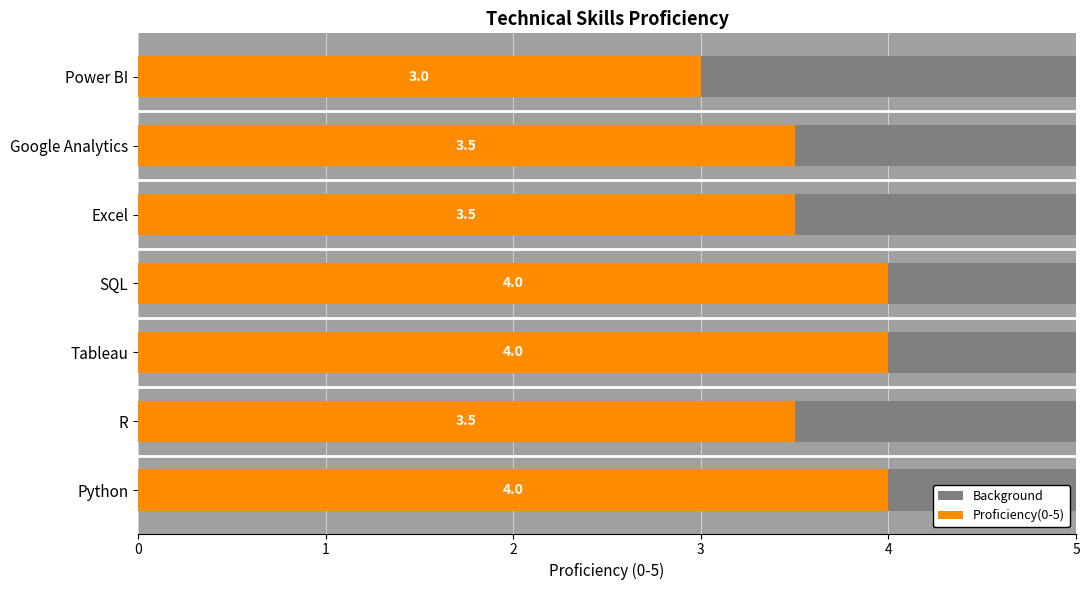

Rank the categories by value from highest to lowest.

Python, Tableau, SQL, R, Excel, Google Analytics, Power BI